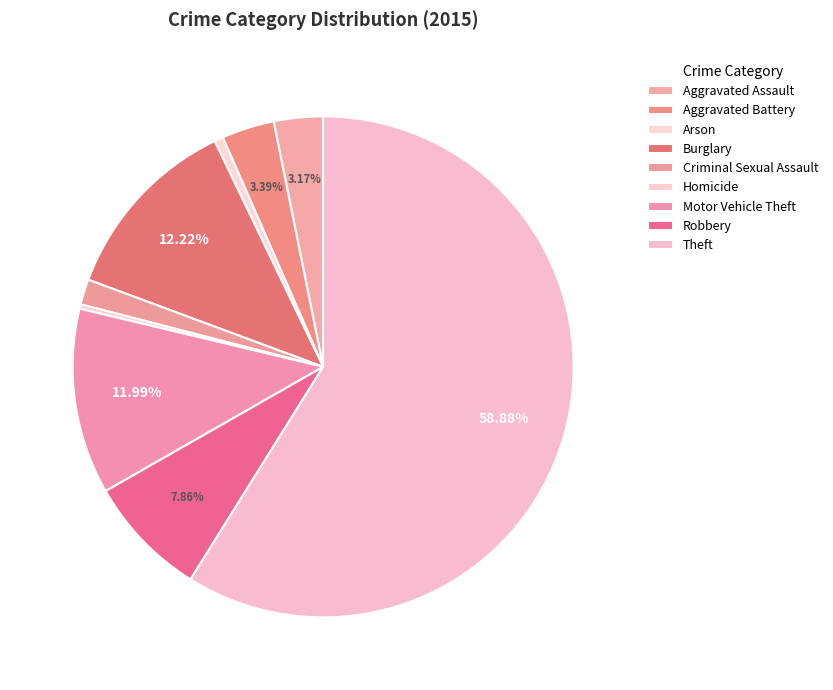

Count the number of slices in the pie.

9